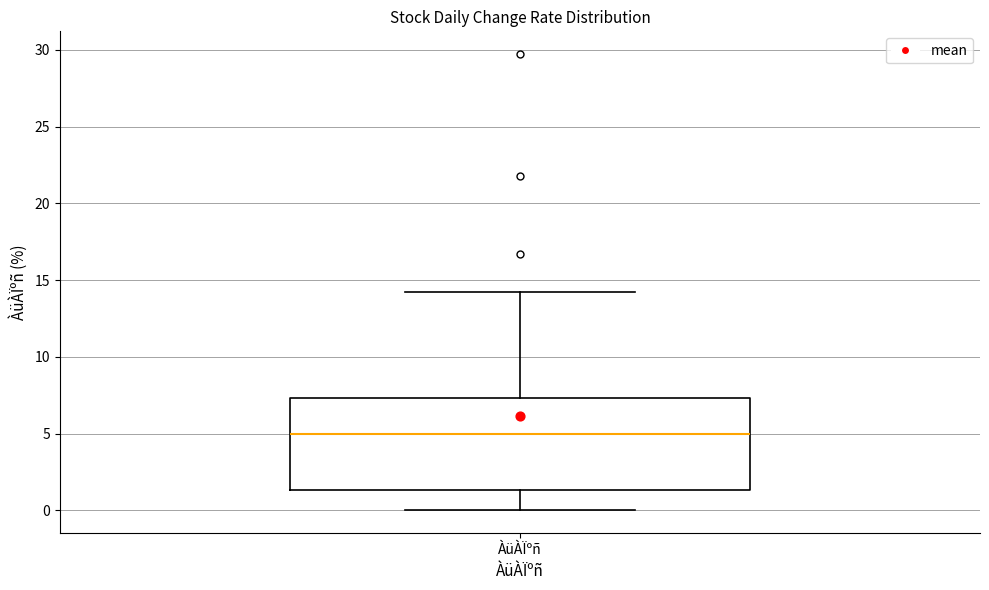

Where is the upper edge of the box for ÀüÀÏºñ on the y-axis? The values are not printed on the chart, so give them approximately, as read against the axis.

7.5